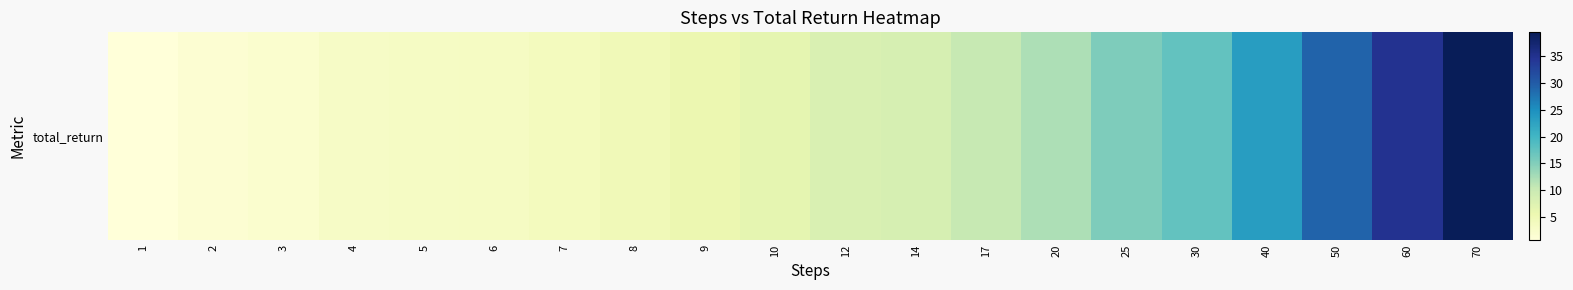

The value at 2 is 2.4. True or false?

False